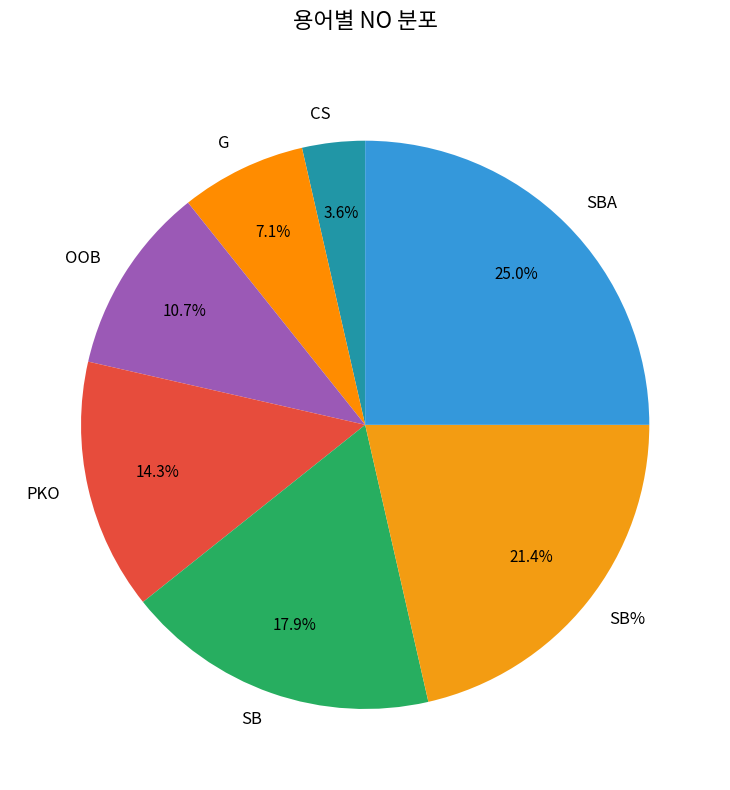

Does CS account for over 50% of the chart?

No